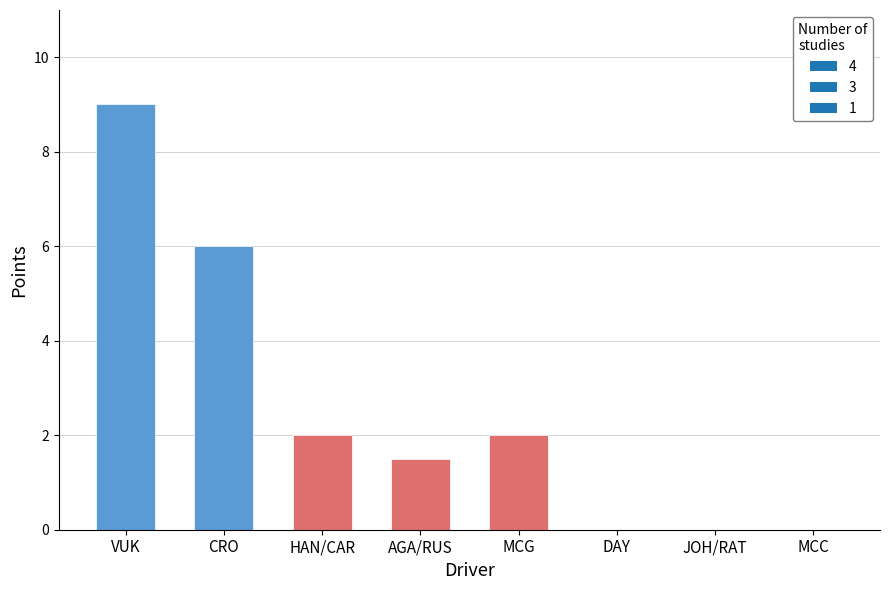

What is the change in value from MCG to DAY?

-2.0